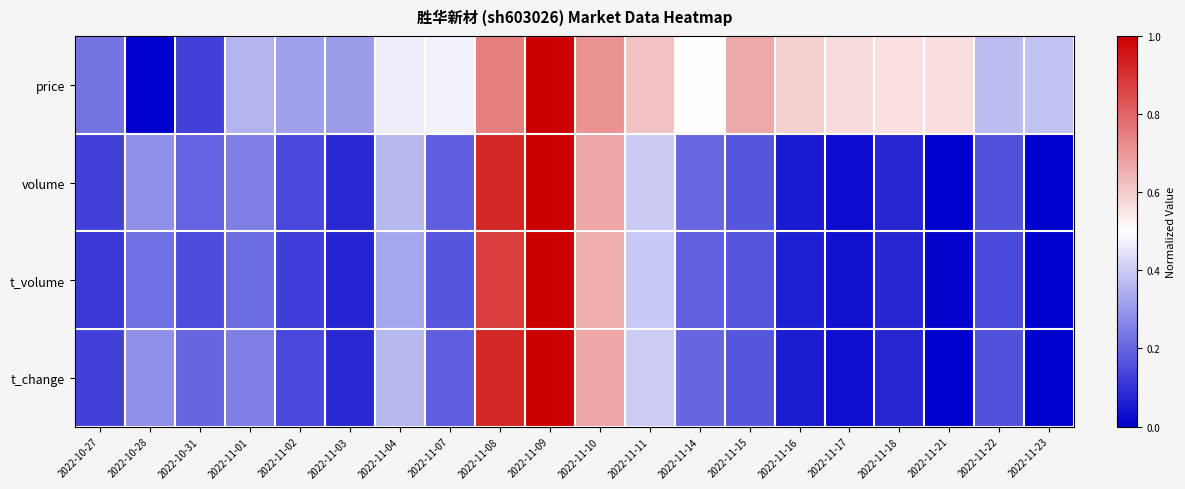

Reading left to right, transcribe all the data shown in this chart.

price: 2022-10-27=0.2	2022-10-28=0.0	2022-10-31=0.1	2022-11-01=0.4	2022-11-02=0.3	2022-11-03=0.3	2022-11-04=0.5	2022-11-07=0.5	2022-11-08=0.8	2022-11-09=1.0	2022-11-10=0.7	2022-11-11=0.6	2022-11-14=0.5	2022-11-15=0.7	2022-11-16=0.6	2022-11-17=0.6	2022-11-18=0.6	2022-11-21=0.6	2022-11-22=0.4	2022-11-23=0.4
volume: 2022-10-27=0.1	2022-10-28=0.3	2022-10-31=0.2	2022-11-01=0.2	2022-11-02=0.1	2022-11-03=0.1	2022-11-04=0.4	2022-11-07=0.2	2022-11-08=0.9	2022-11-09=1.0	2022-11-10=0.7	2022-11-11=0.4	2022-11-14=0.2	2022-11-15=0.2	2022-11-16=0.1	2022-11-17=0.0	2022-11-18=0.1	2022-11-21=0.0	2022-11-22=0.2	2022-11-23=0.0
t_volume: 2022-10-27=0.1	2022-10-28=0.2	2022-10-31=0.2	2022-11-01=0.2	2022-11-02=0.1	2022-11-03=0.1	2022-11-04=0.3	2022-11-07=0.2	2022-11-08=0.9	2022-11-09=1.0	2022-11-10=0.7	2022-11-11=0.4	2022-11-14=0.2	2022-11-15=0.2	2022-11-16=0.1	2022-11-17=0.0	2022-11-18=0.1	2022-11-21=0.0	2022-11-22=0.1	2022-11-23=0.0
t_change: 2022-10-27=0.1	2022-10-28=0.3	2022-10-31=0.2	2022-11-01=0.2	2022-11-02=0.1	2022-11-03=0.1	2022-11-04=0.4	2022-11-07=0.2	2022-11-08=0.9	2022-11-09=1.0	2022-11-10=0.7	2022-11-11=0.4	2022-11-14=0.2	2022-11-15=0.2	2022-11-16=0.1	2022-11-17=0.0	2022-11-18=0.1	2022-11-21=0.0	2022-11-22=0.2	2022-11-23=0.0